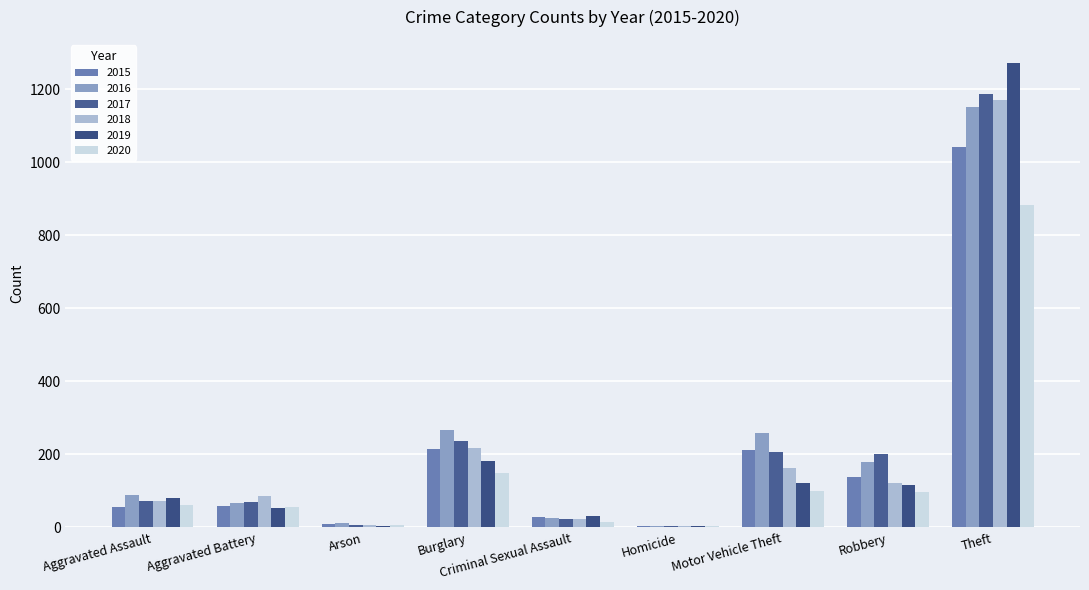

What is the difference between the second highest and second lowest values in the 2020 series?

141